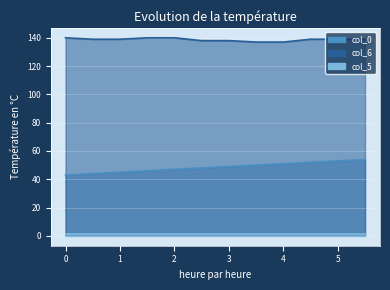

Rank the series at 2 from lowest to highest value.

col_5_line, col_0_line, col_6_line